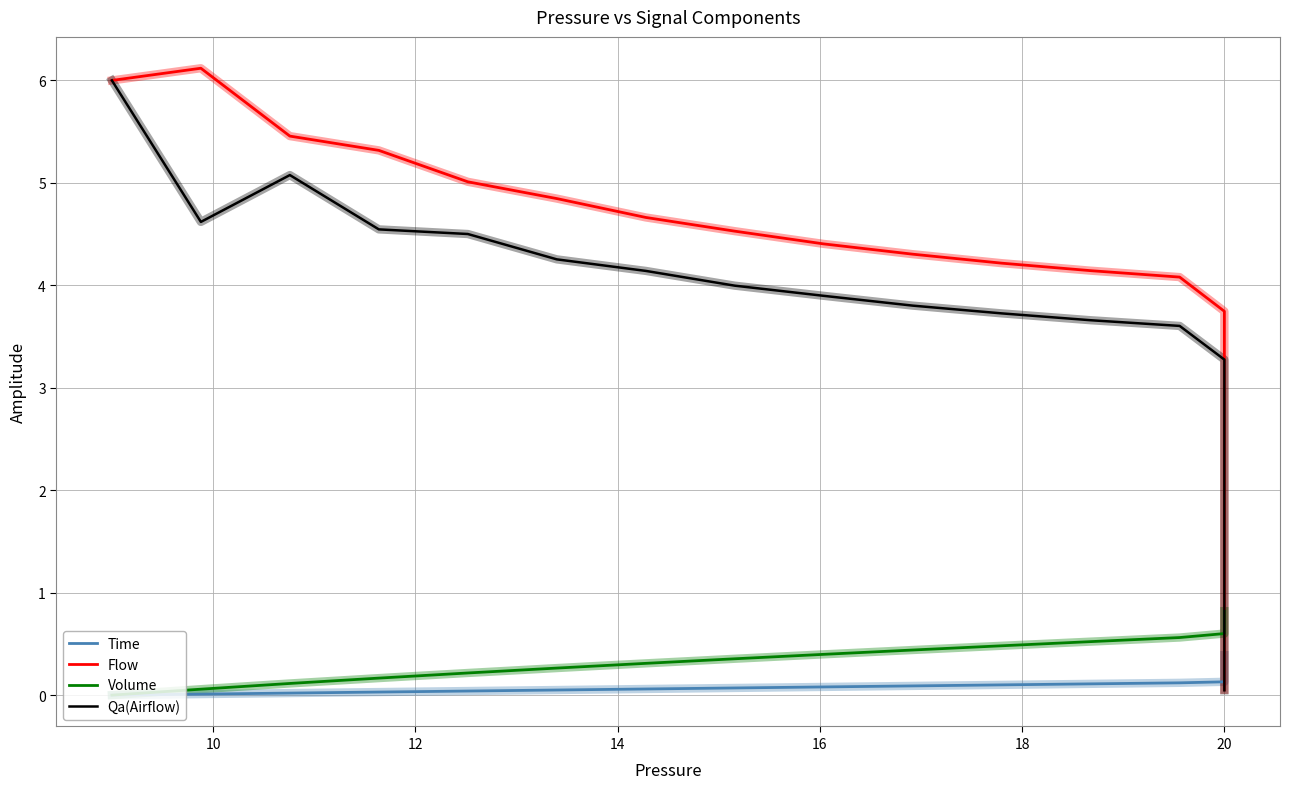

What is the label of the 19th point from the right?

20